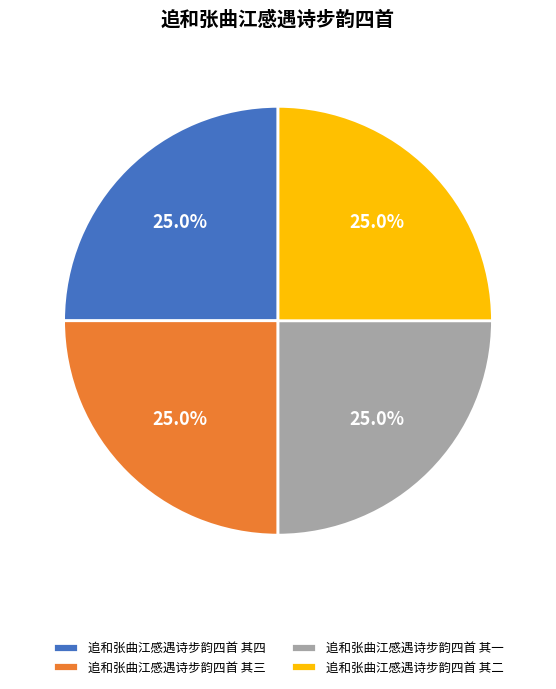

Count the number of slices in the pie.

4